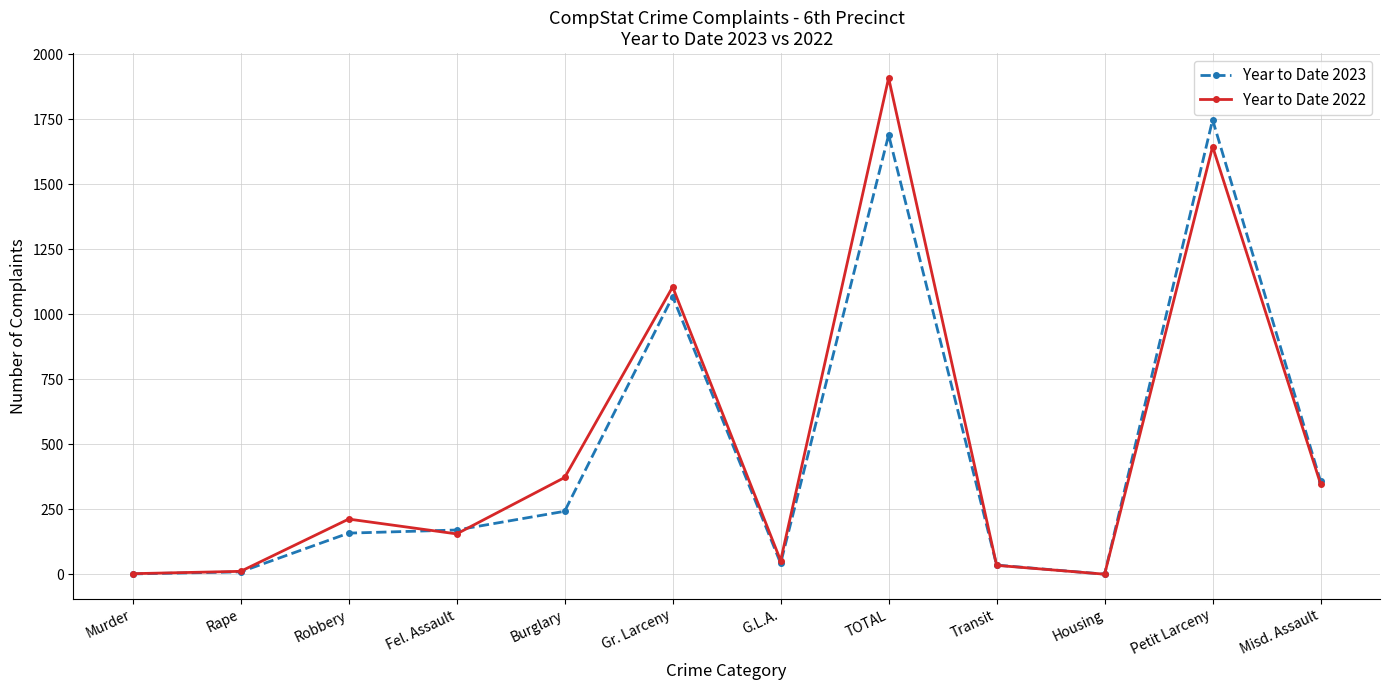

At which category is the sum across all series the highest?

TOTAL